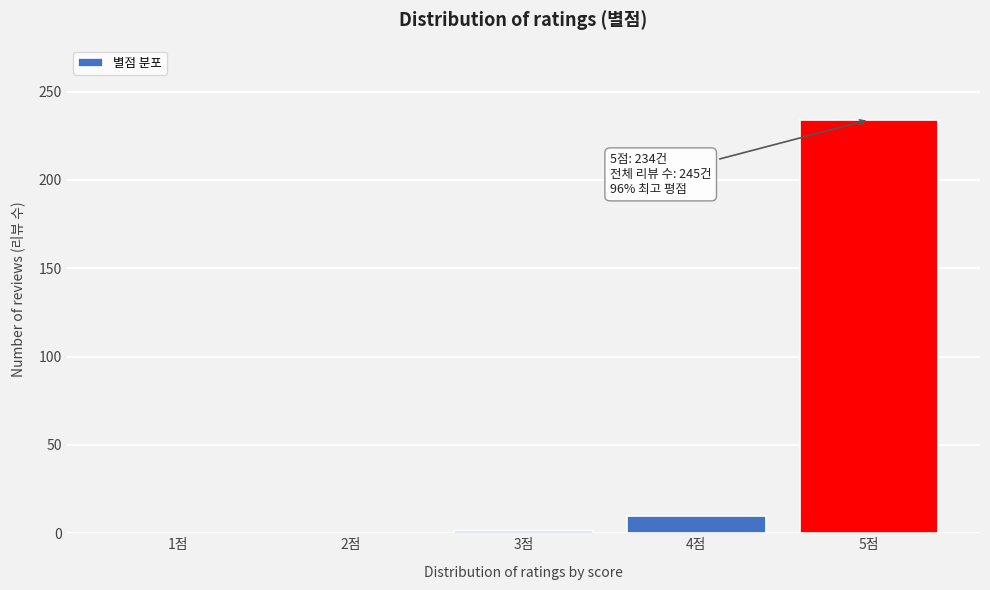

What is the change in value from 1점 to 5점?

+234